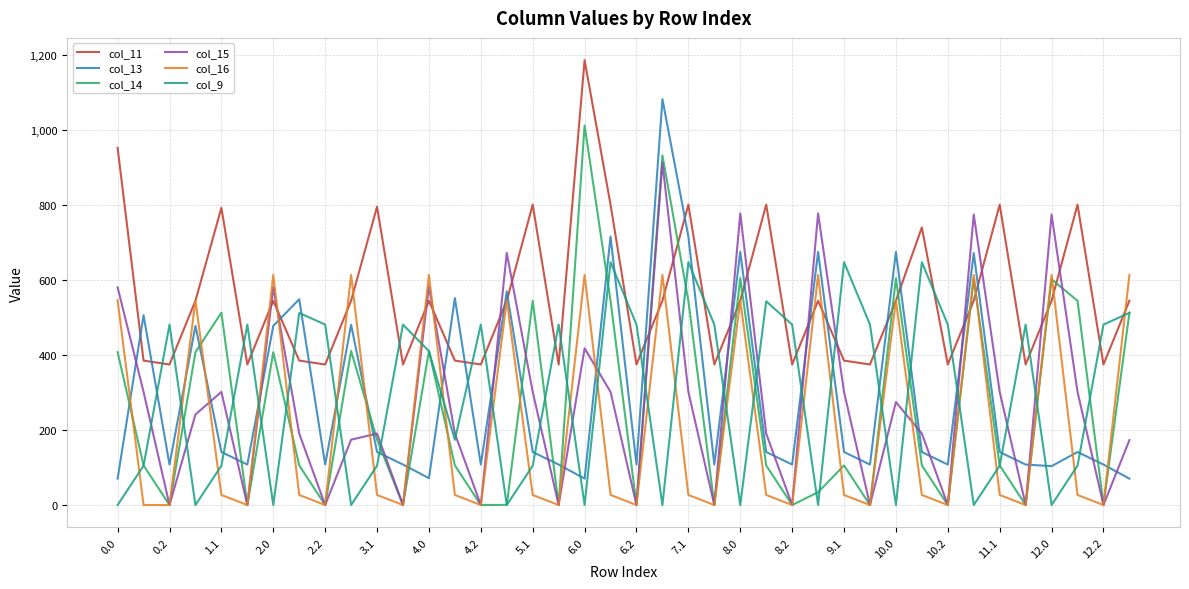

How many series are shown in this chart?

6